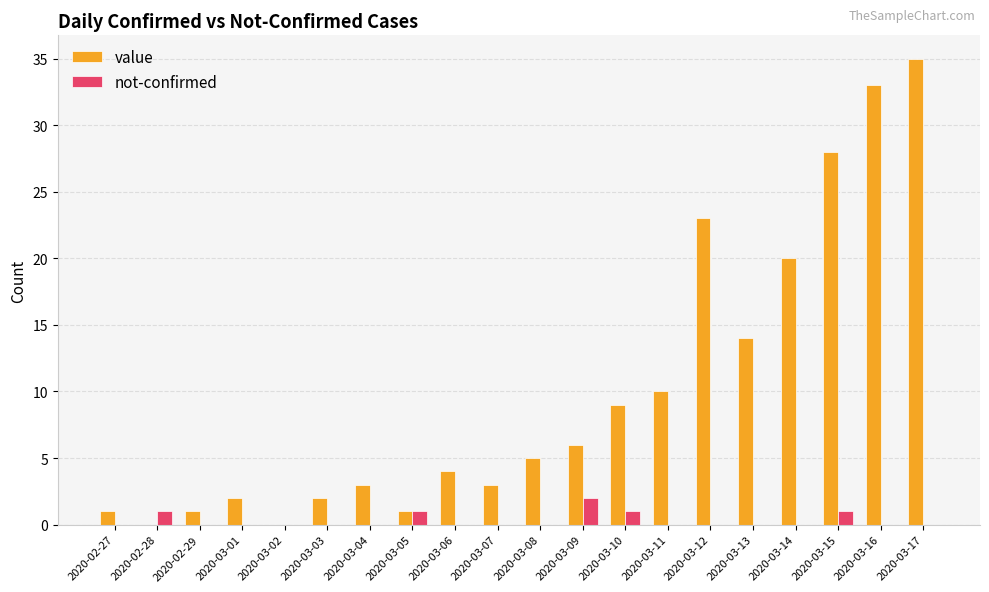

At which label does not-confirmed reach its peak?

2020-03-09